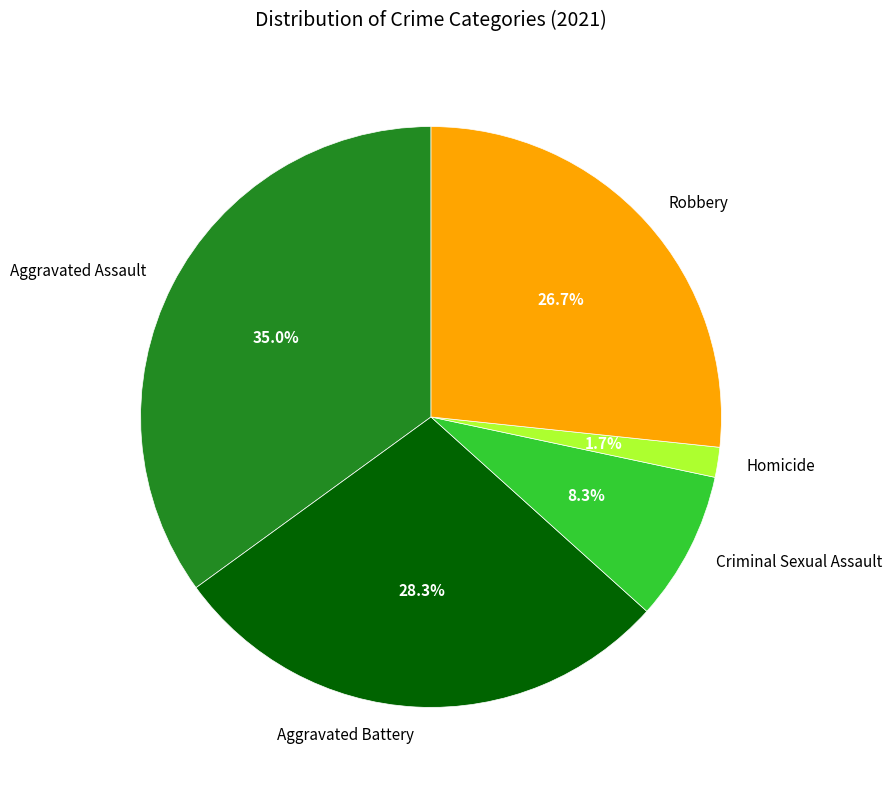

What percentage do Robbery and Aggravated Battery together represent?

55.0%